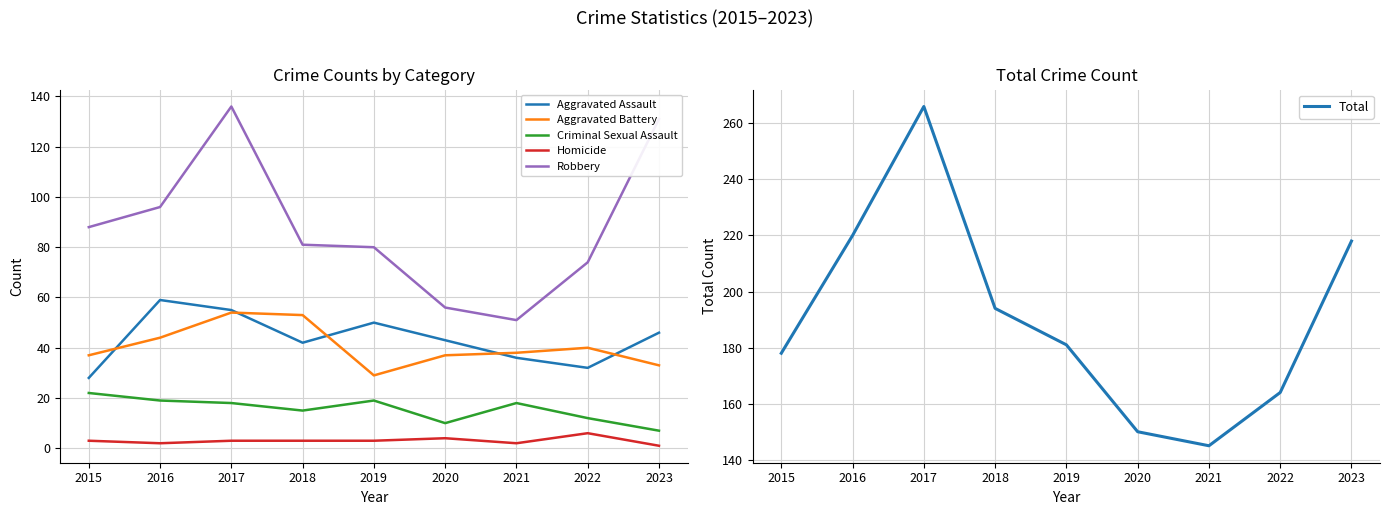

True or false: Criminal Sexual Assault and Robbery intersect in this chart.

False